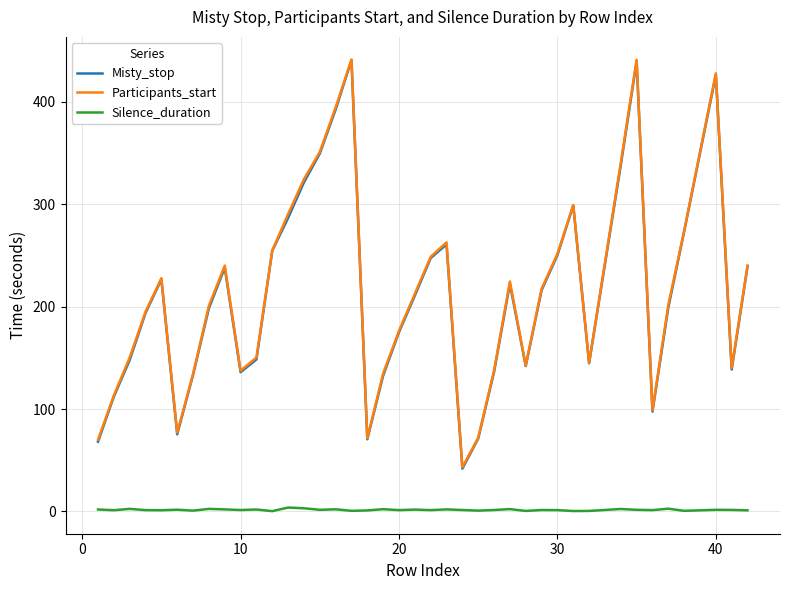

True or false: Participants_start and Silence_duration cross at least once.

False